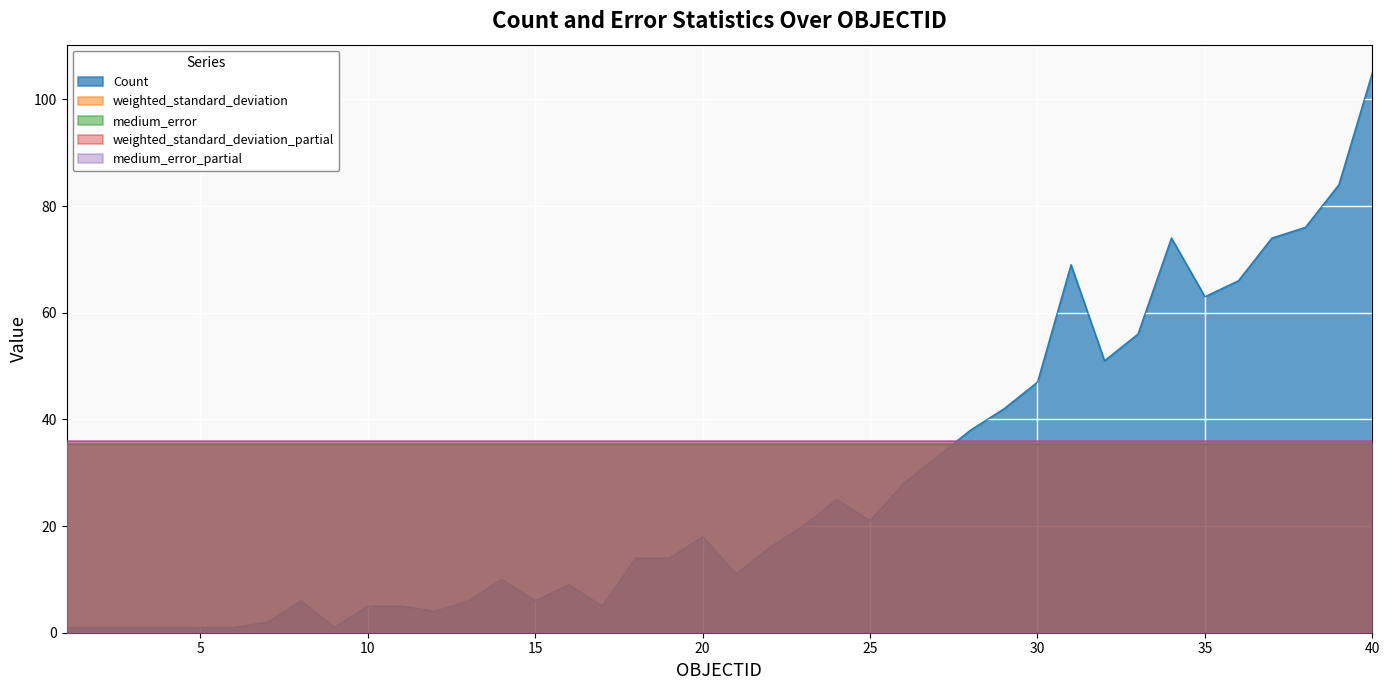

Is it true that weighted_standard_deviation equals 35.4 at 33?

True